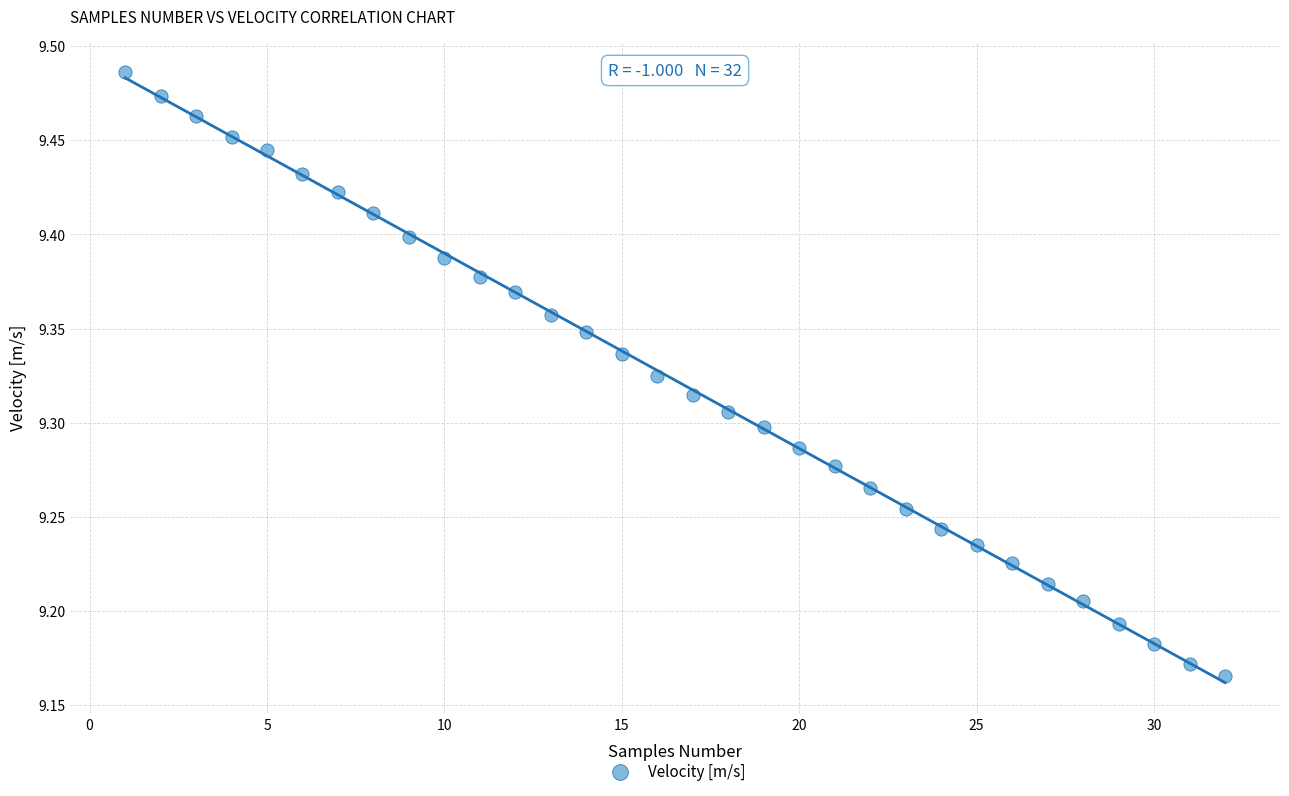

What is the range of X values (max minus min)?

31.0